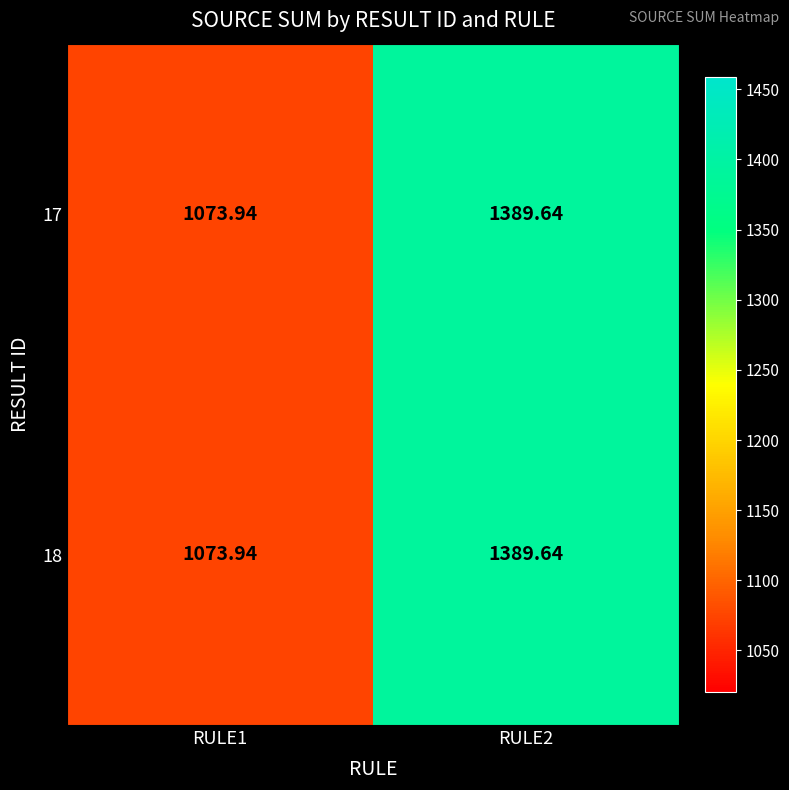

At which category does the chart reach its minimum across all series?

RULE1